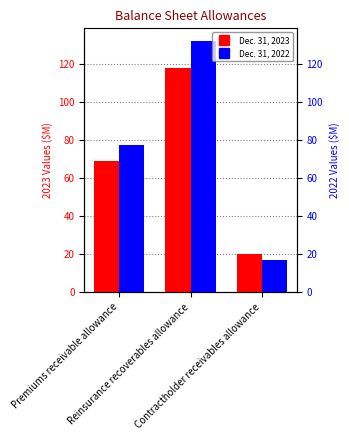

The value of Dec. 31, 2022 at Contractholder receivables allowance is 8. True or false?

False